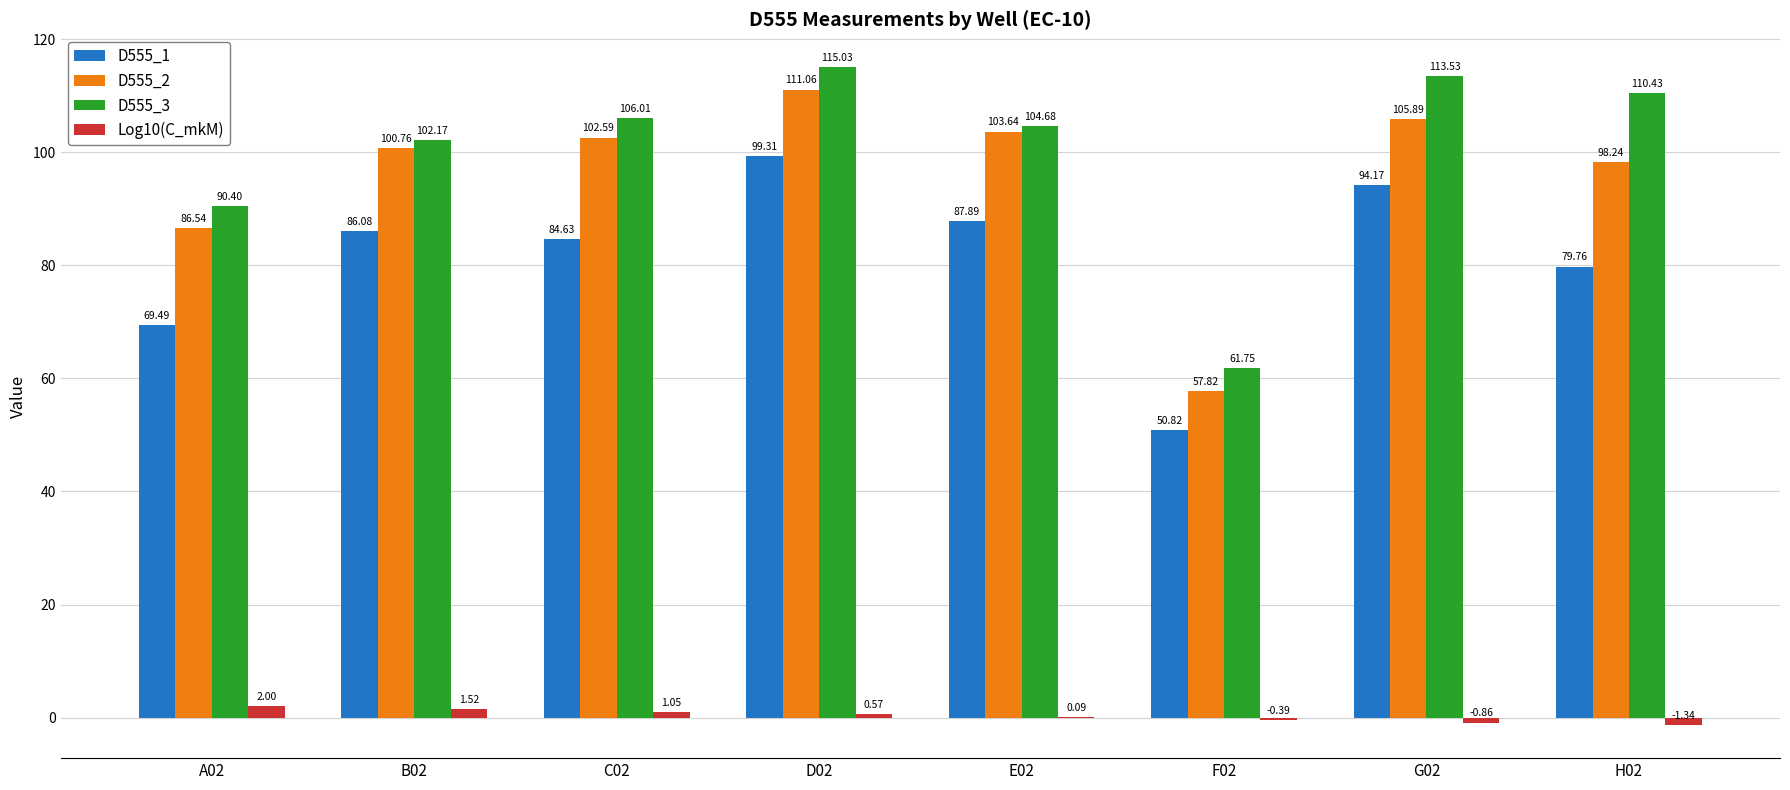

What is the maximum value shown in the chart?

115.0